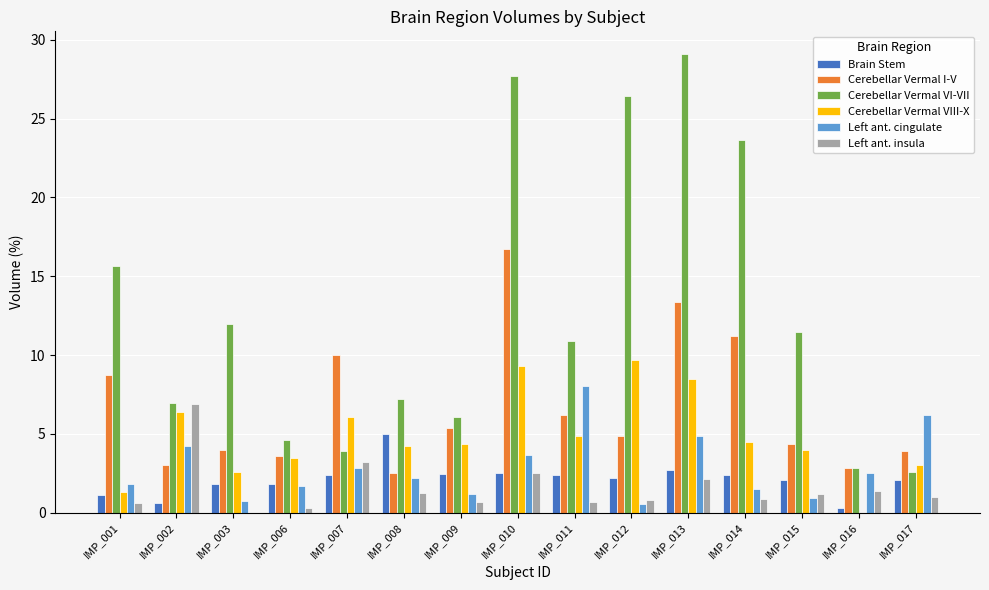

What is the sum of all Left ant. insula values?

23.4